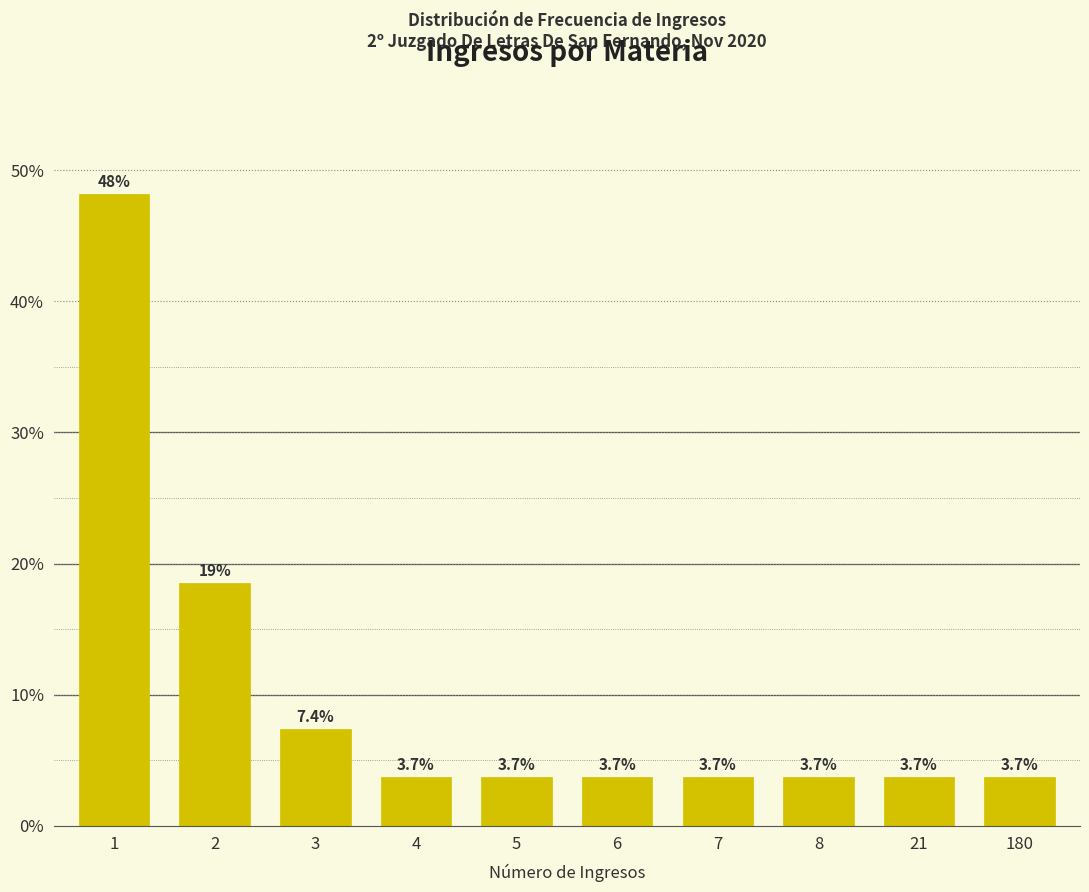

Reading right to left, transcribe all the data shown in this chart.

3.7	3.7	3.7	3.7	3.7	3.7	3.7	7.4	18.5	48.1